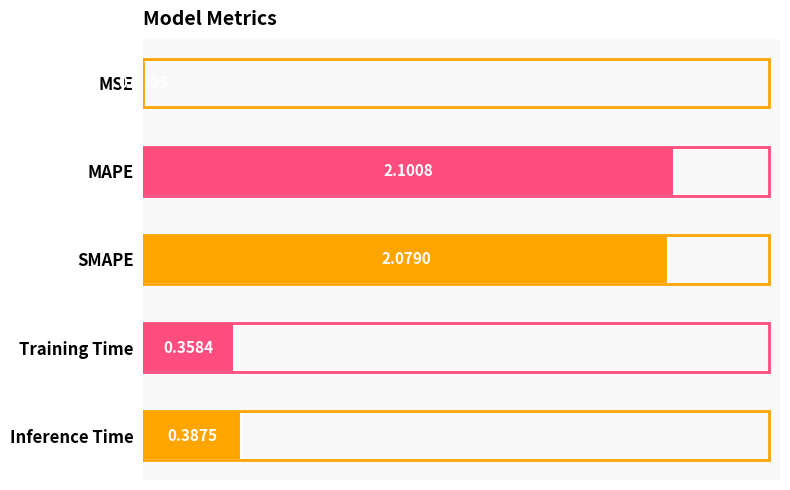

What is the sum of all values?

4.9